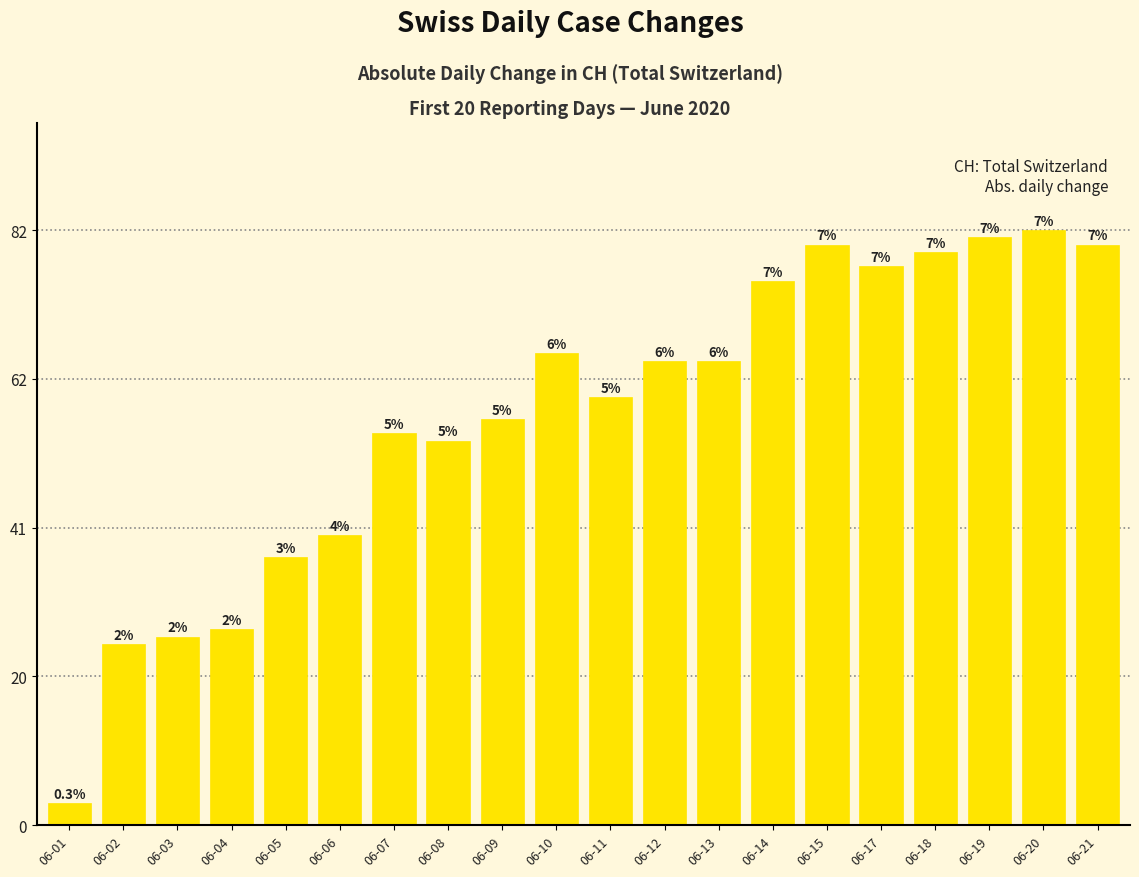

The value at 06-03 is 37. True or false?

False